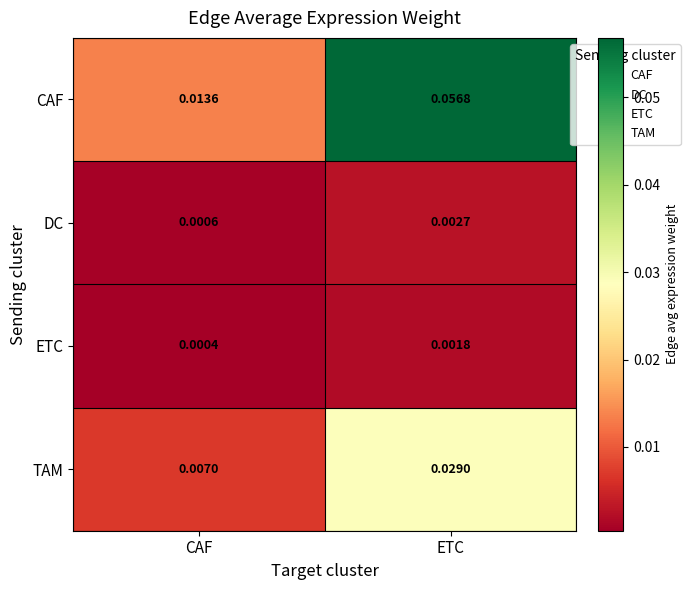

Rank the categories by DC value from lowest to highest.

CAF, ETC